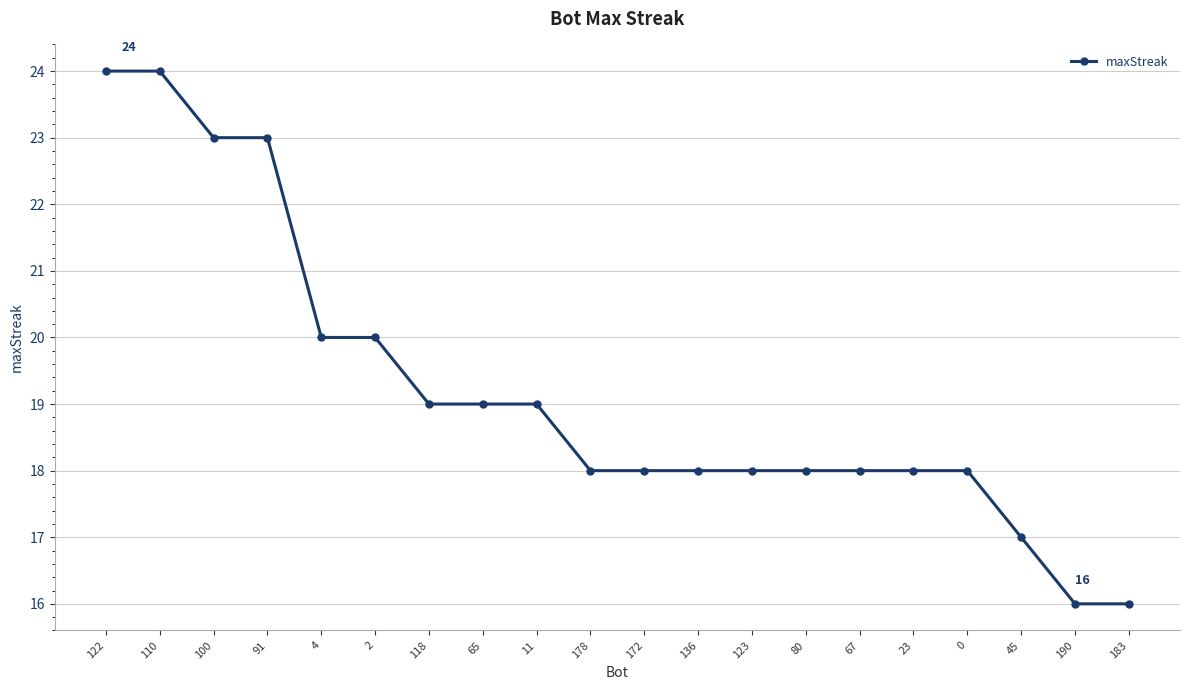

What is the sum of all values?

384